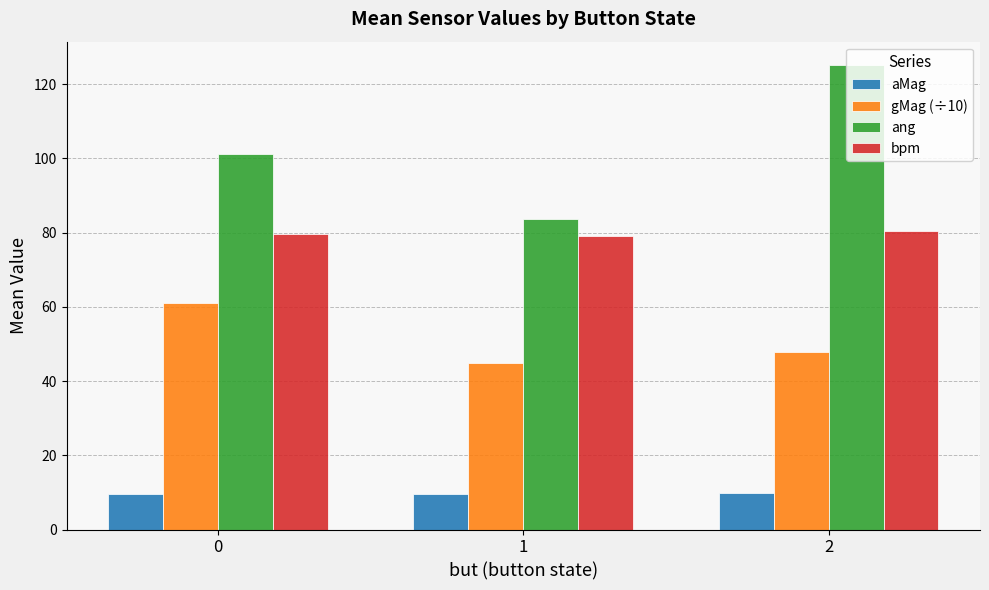

What is the maximum value shown in the chart?

125.2